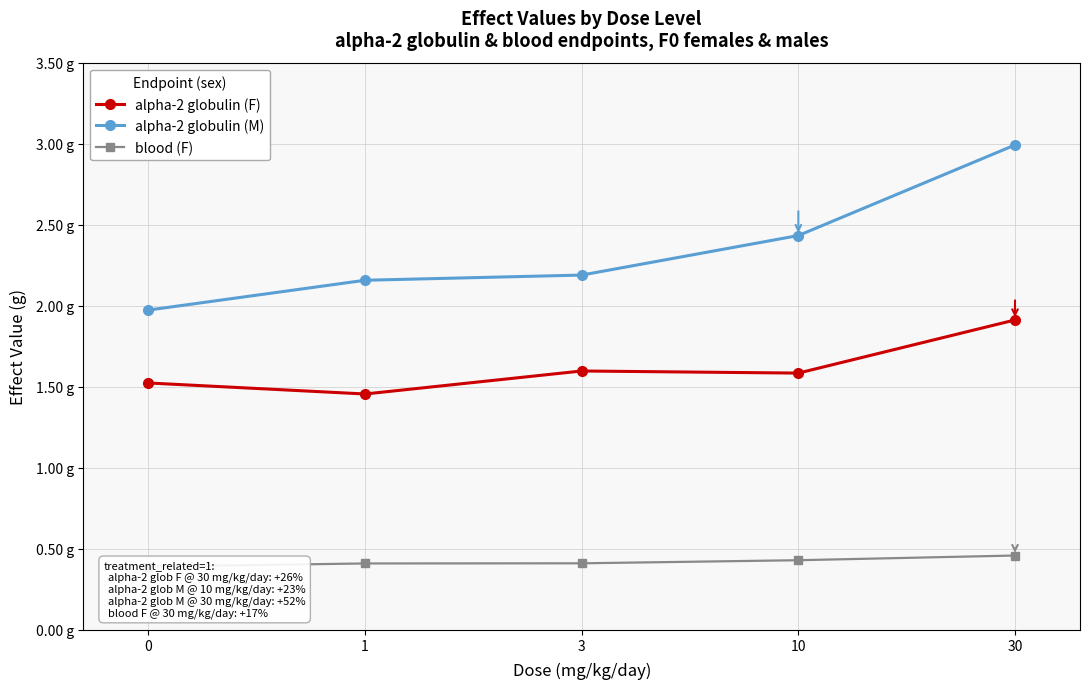

What is the total value across all series at 1?

4.0